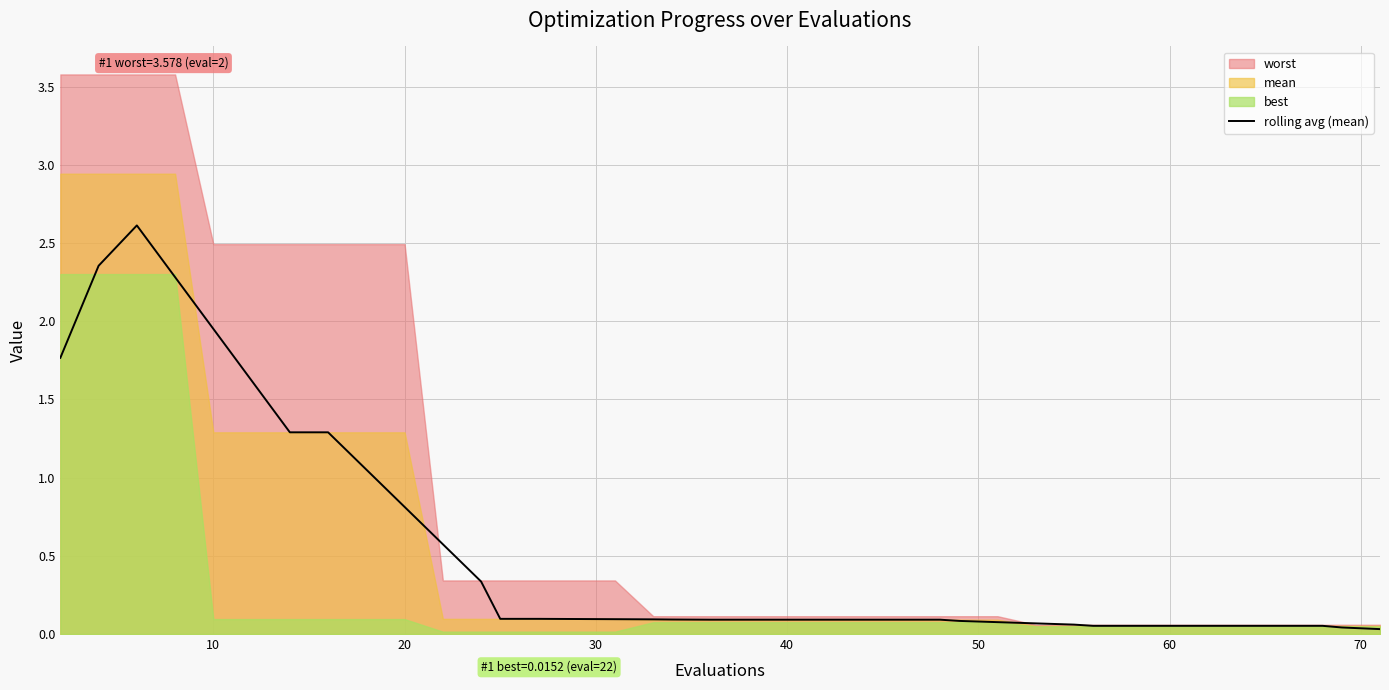

What is the maximum value for rolling avg (mean)?

2.6